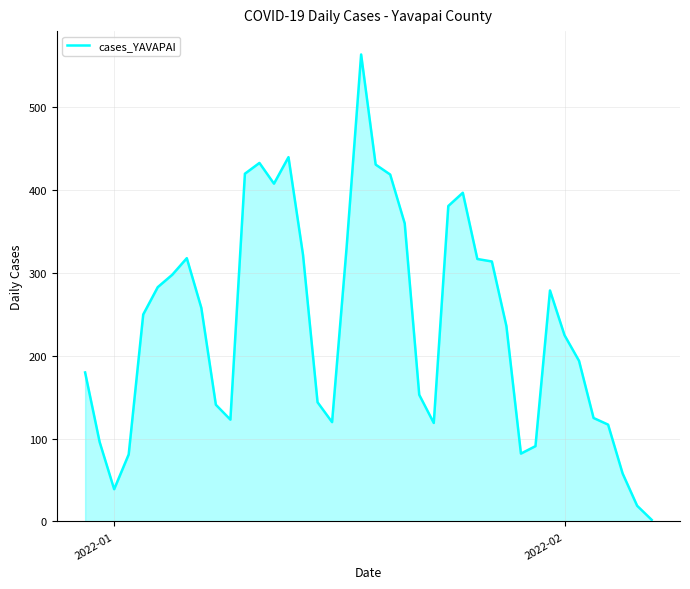

What is the greatest value displayed?

564